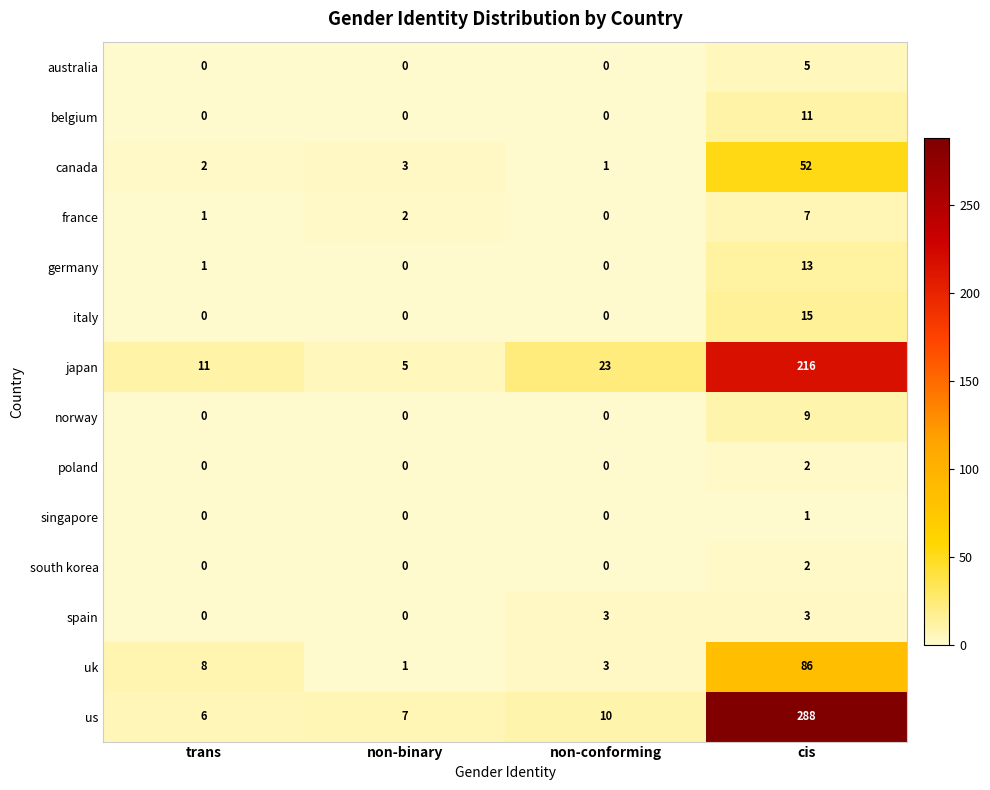

Where is uk nearest to the value 43?

trans